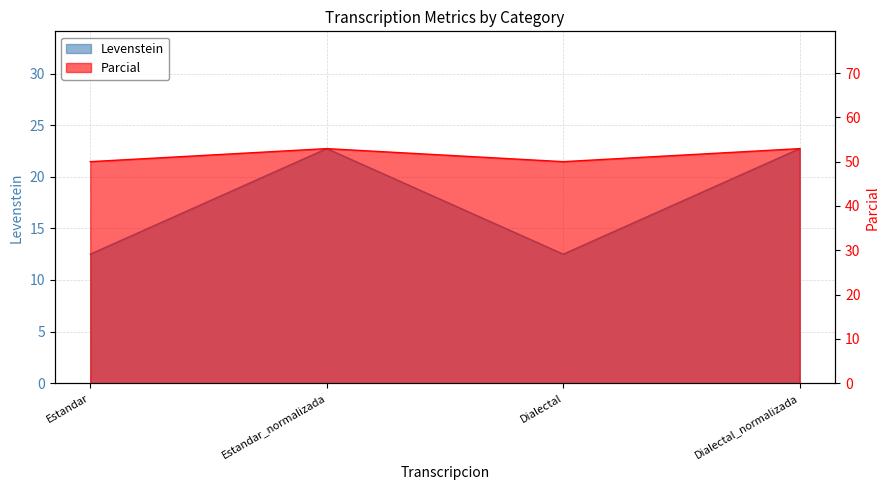

What is the total value across all series at Dialectal?

62.5